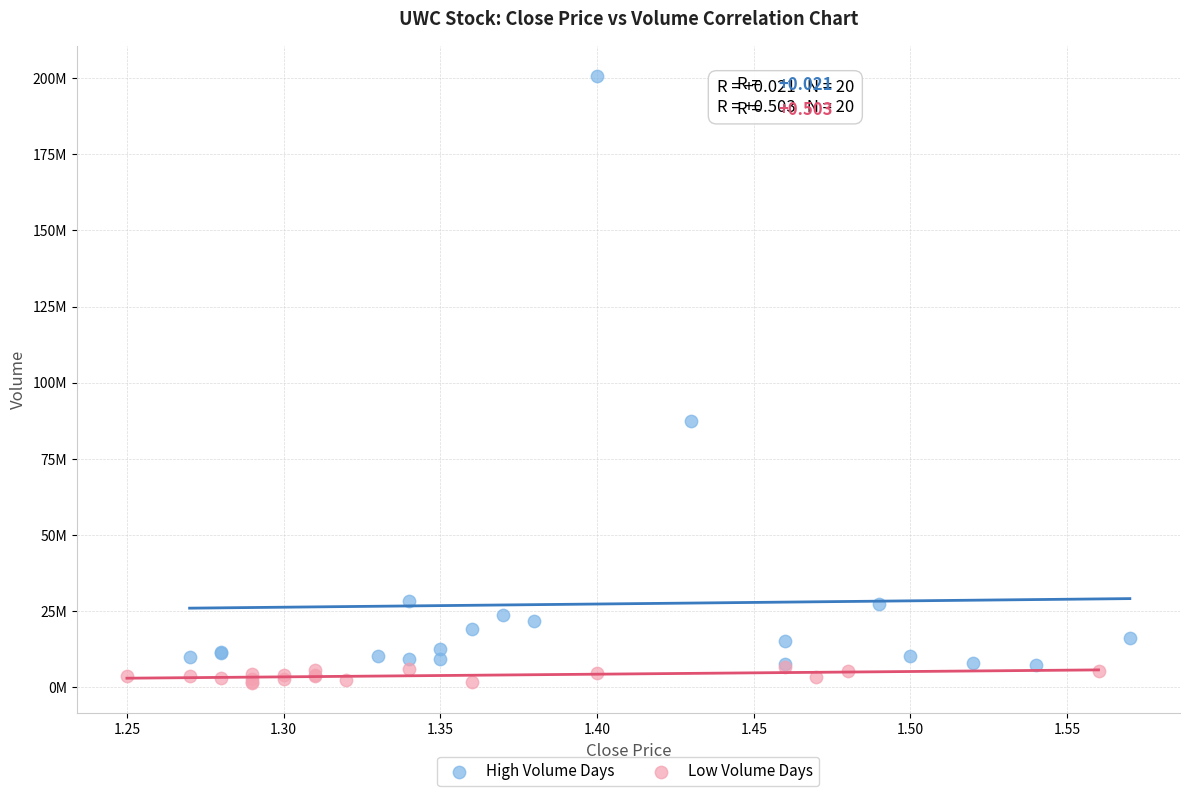

What are all the series names shown in the legend?

High Volume Days, Low Volume Days